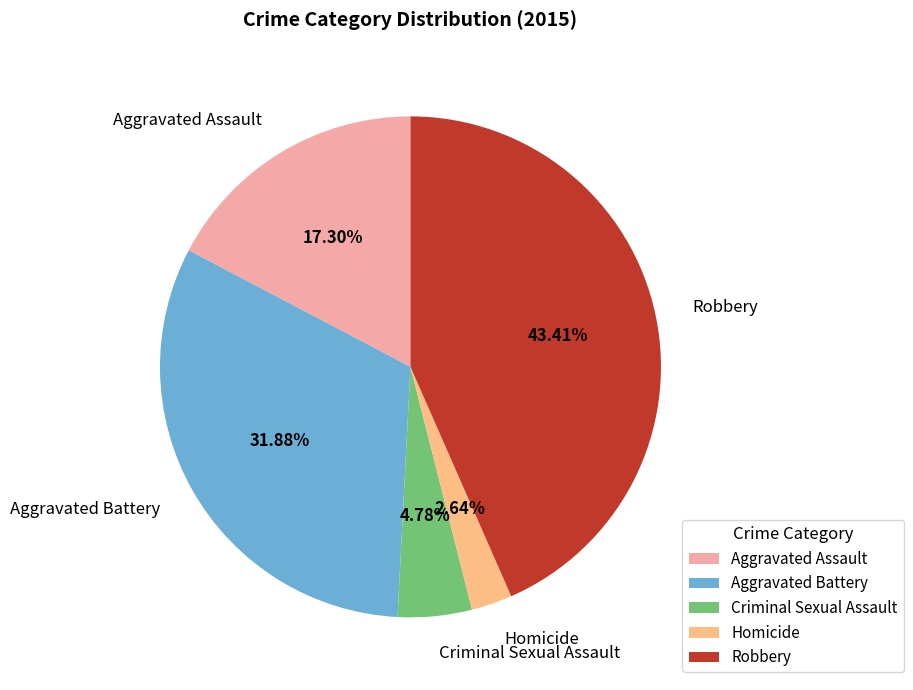

To the nearest percent, what is the combined percentage of Aggravated Battery and Homicide?

35%